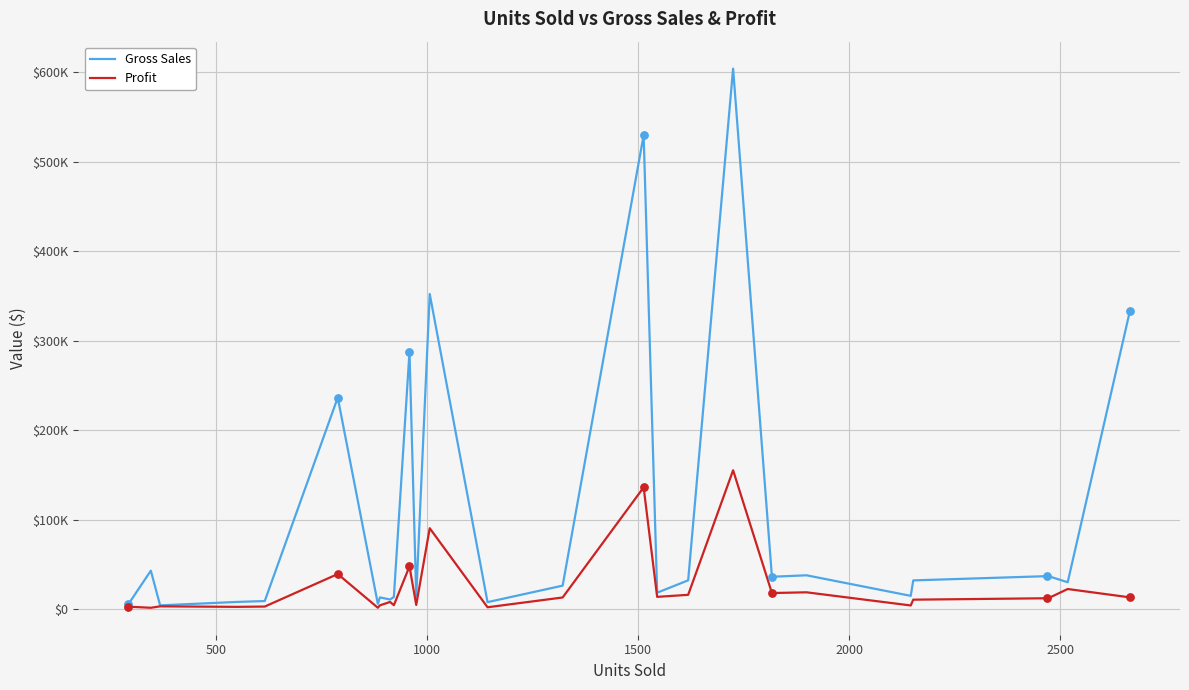

Which series contains the highest Y value?

Gross Sales